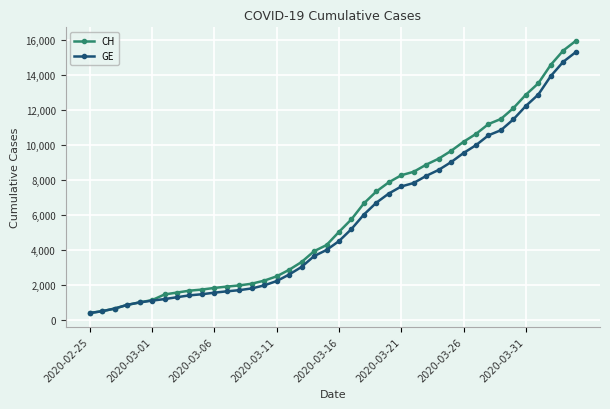

Count the number of data series in this chart.

2